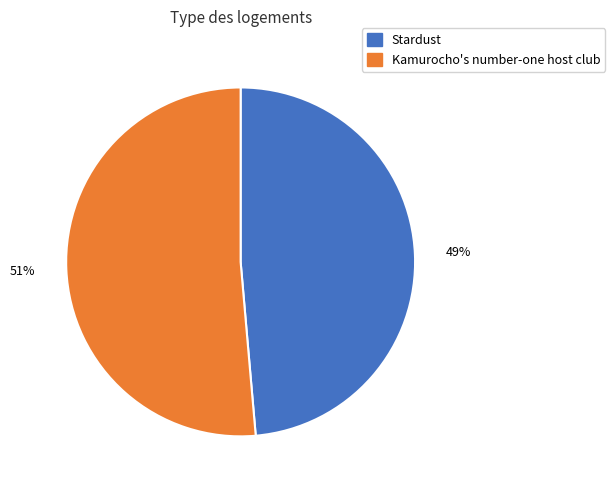

To the nearest percent, what is the average slice percentage?

50%